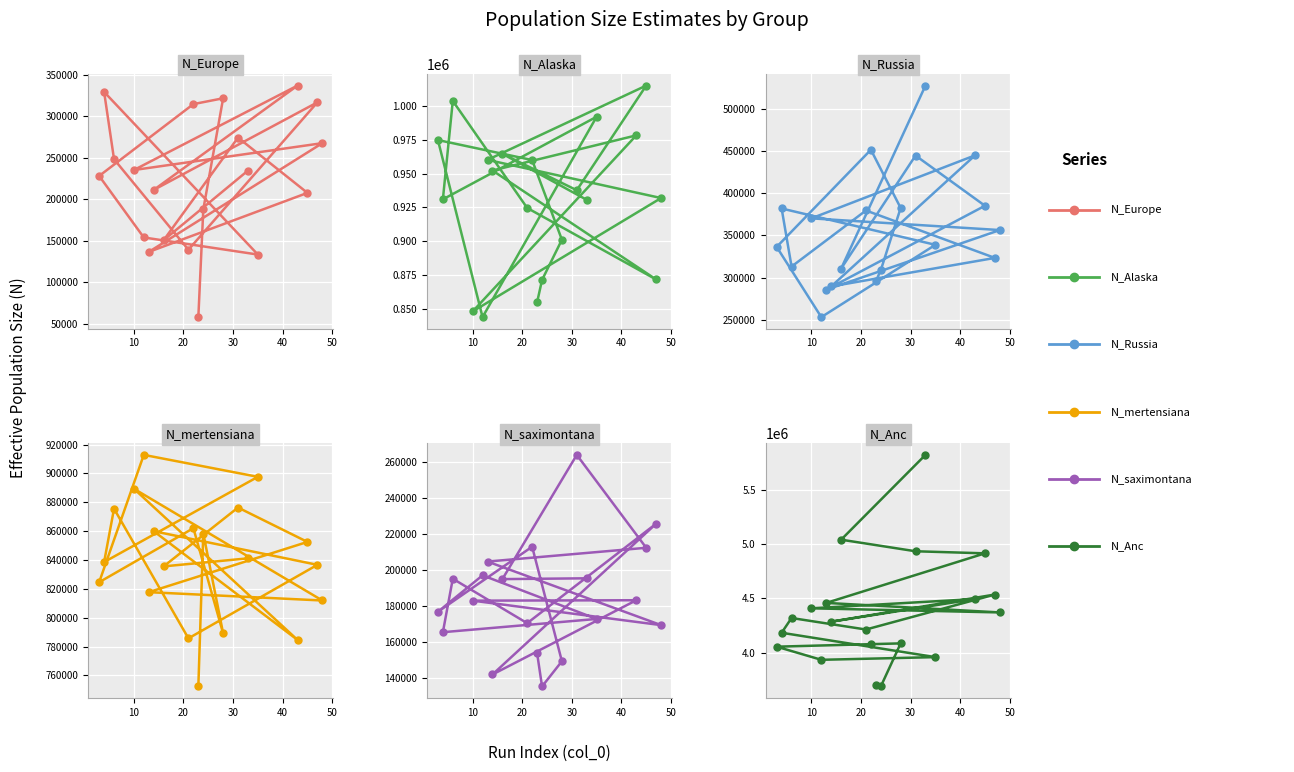

What is the total value across all series at 40?

6863973